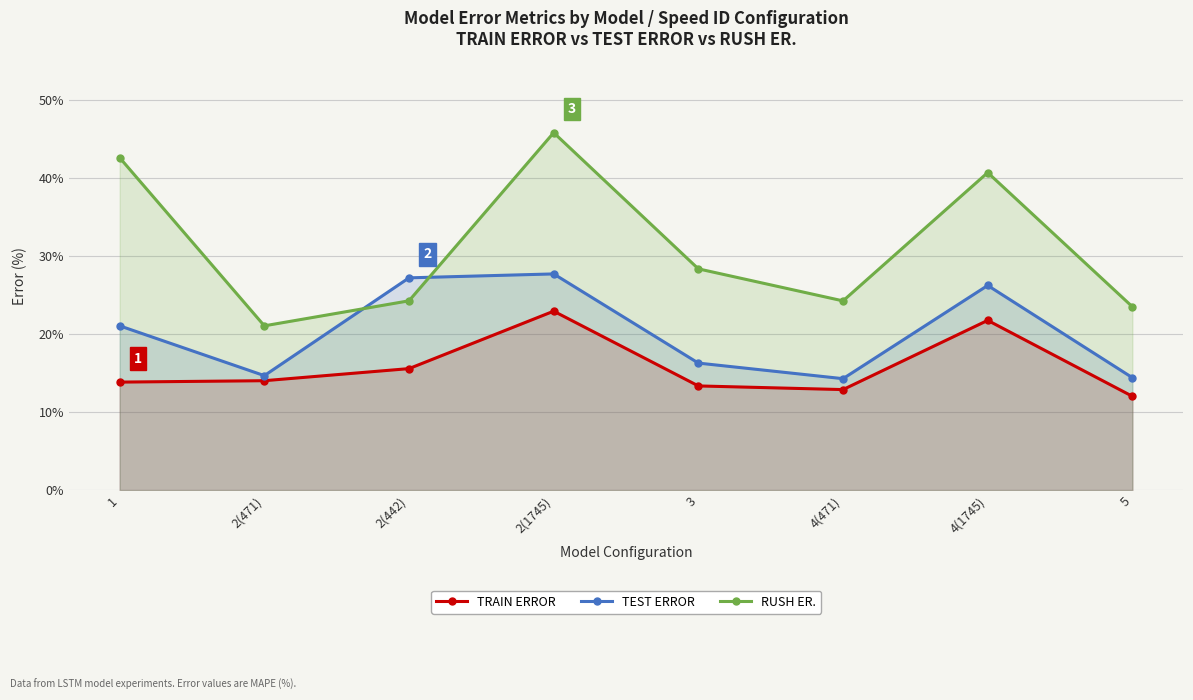

Reading left to right, list all the values displayed in this chart.

TRAIN ERROR: 1=13.8	2(471)=14.0	2(442)=15.6	2(1745)=22.9	3=13.4	4(471)=12.9	4(1745)=21.8	5=12.0
TEST ERROR: 1=21.1	2(471)=14.7	2(442)=27.2	2(1745)=27.7	3=16.3	4(471)=14.3	4(1745)=26.2	5=14.4
RUSH ER.: 1=42.6	2(471)=21.1	2(442)=24.3	2(1745)=45.9	3=28.4	4(471)=24.3	4(1745)=40.7	5=23.5